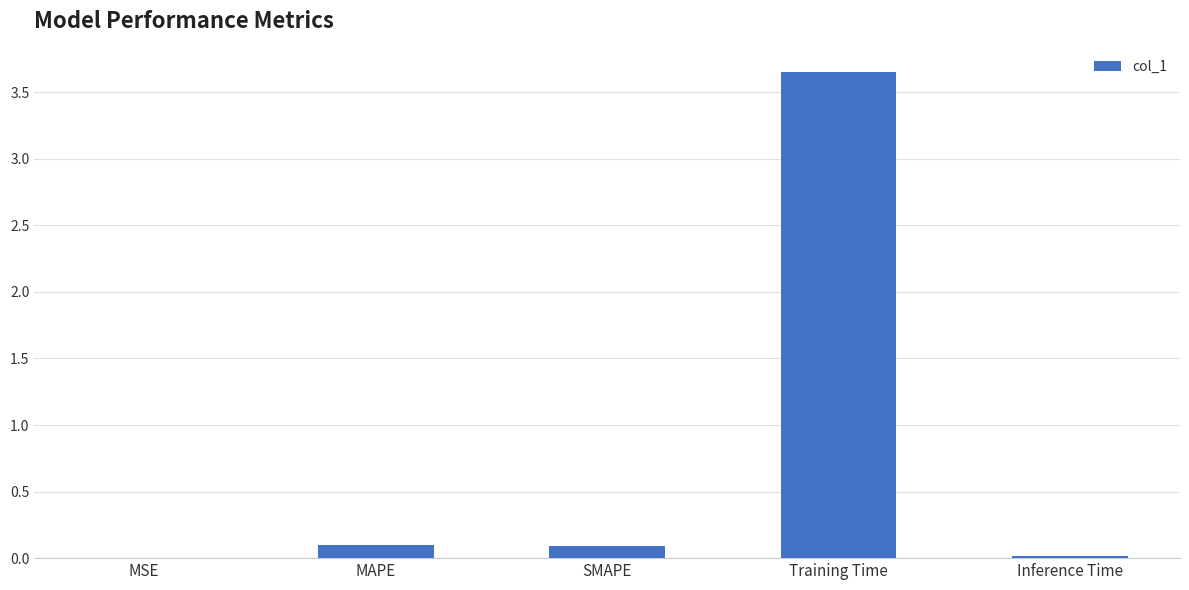

What is the sum of all values?

3.9